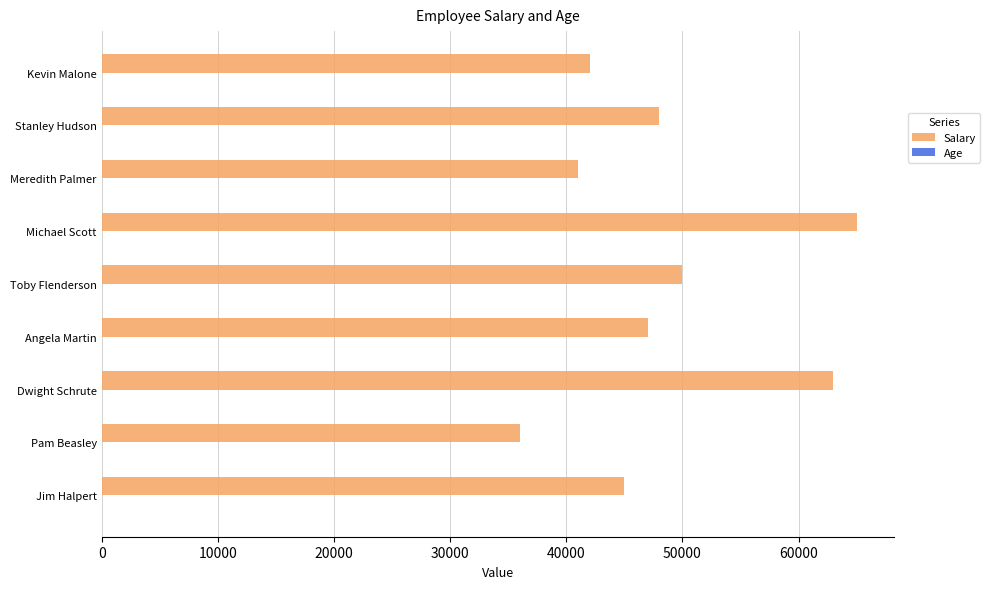

Between Jim Halpert and Michael Scott, which series saw the biggest shift?

Salary